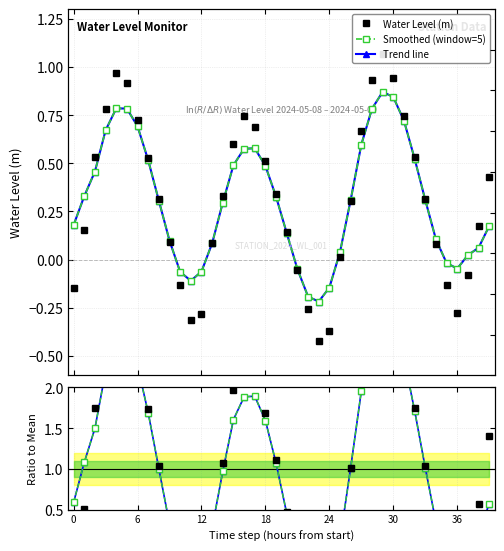

True or false: Ratio (smooth) has more than 2 points higher than both neighbors.

True